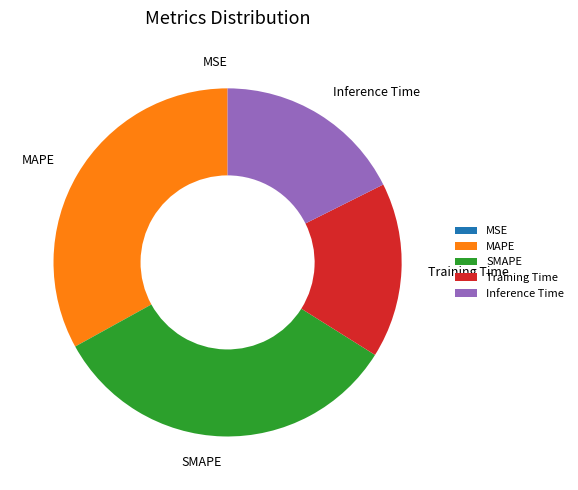

The SMAPE slice represents 33% of the pie. True or false?

True